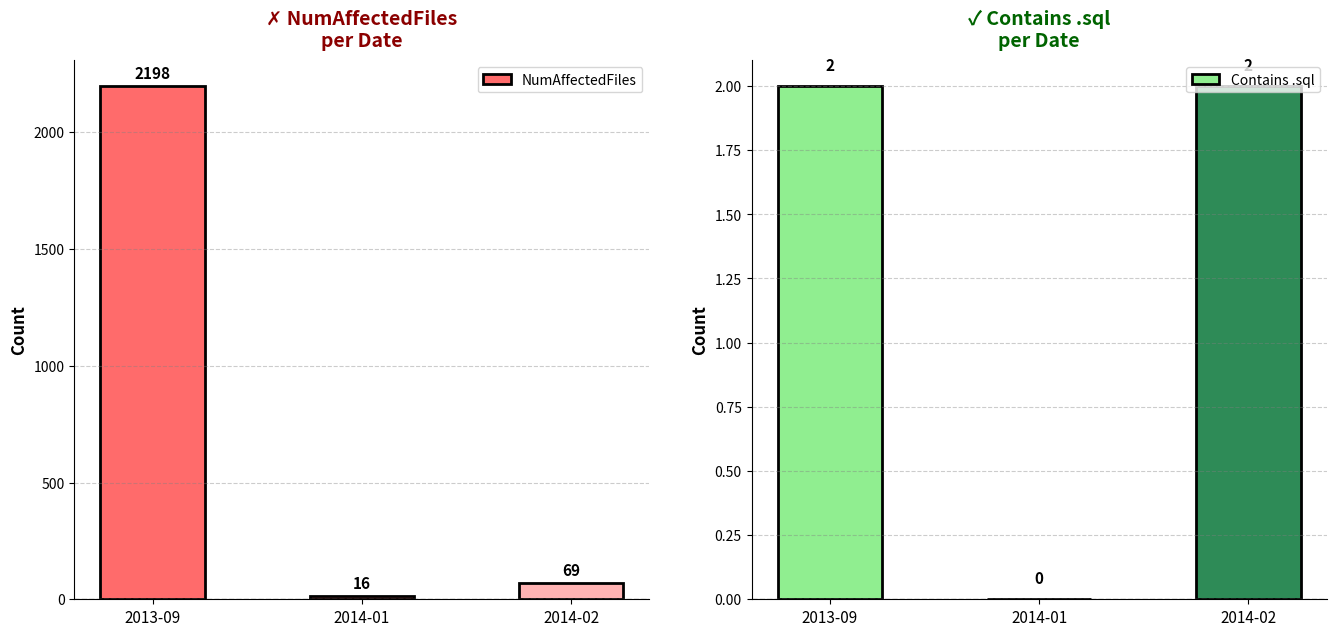

List the series in order of their overall mean, highest first.

NumAffectedFiles, Contains .sql